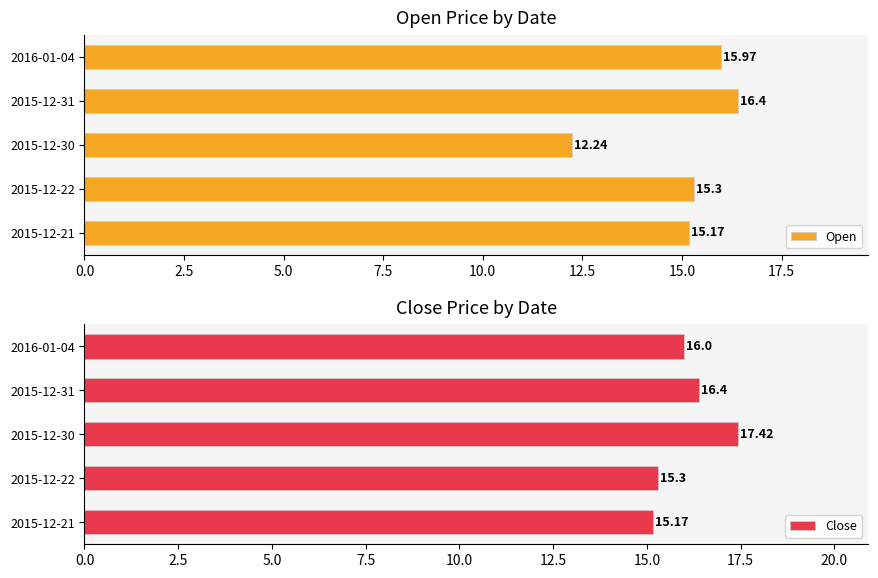

Reading left to right, what are all the values shown in this chart?

Open: 15.2	15.3	12.2	16.4	16.0
Close: 15.2	15.3	17.4	16.4	16.0